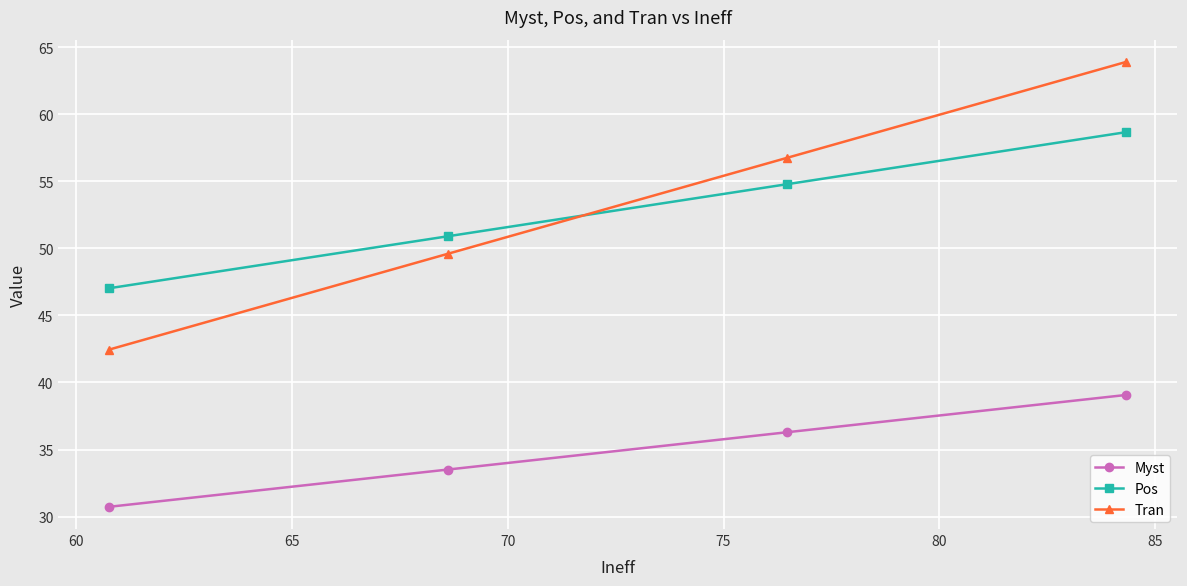

True or false: Pos and Myst intersect in this chart.

False